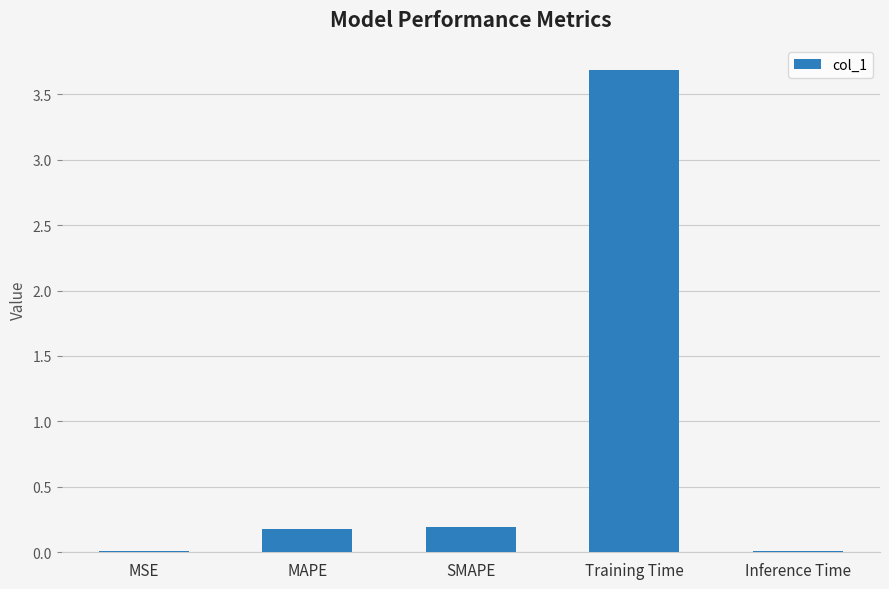

What is the sum of all values?

4.1